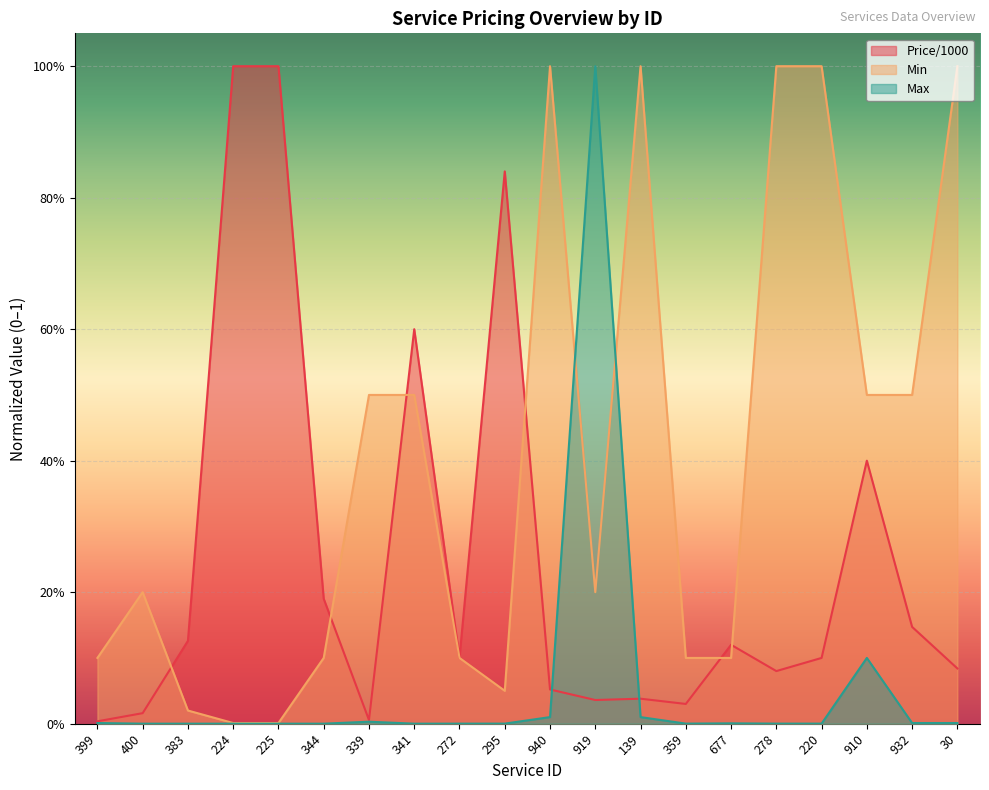

At which label is Max closest to 0?

224